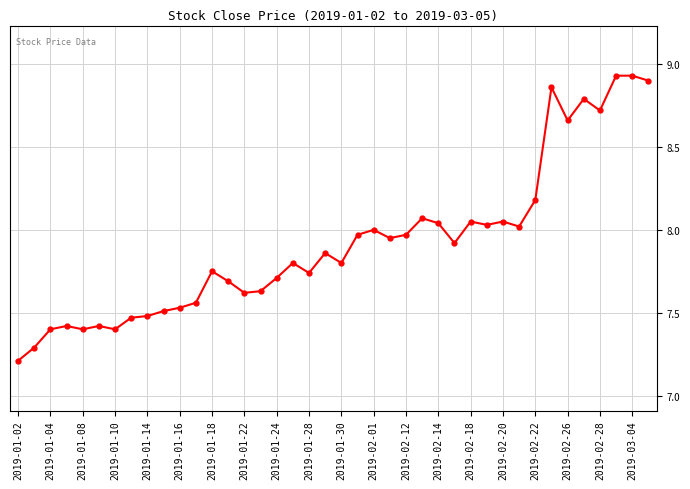

How many categories are shown in the chart?

40